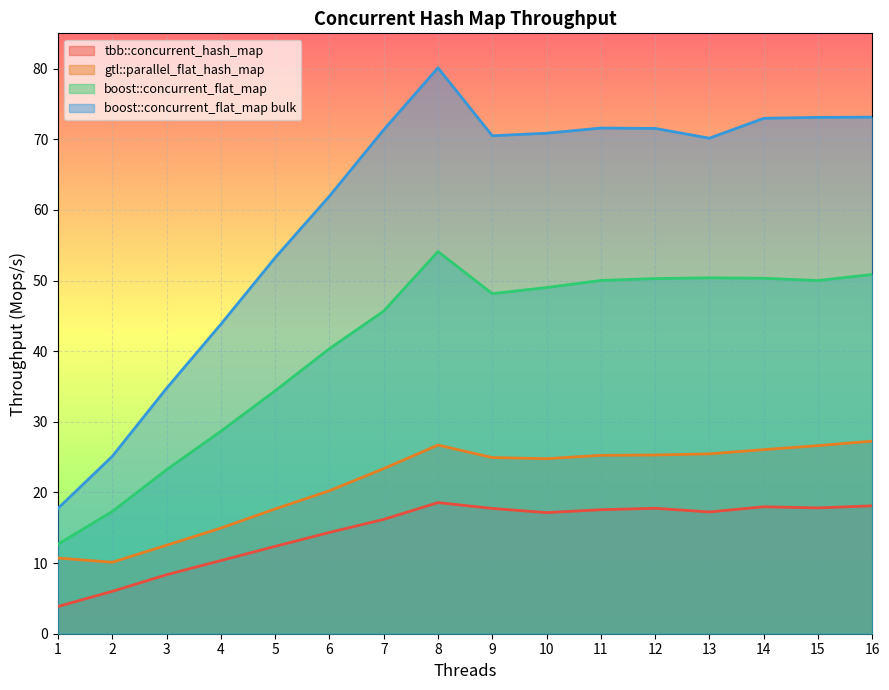

Which label corresponds to the largest value in the chart?

8